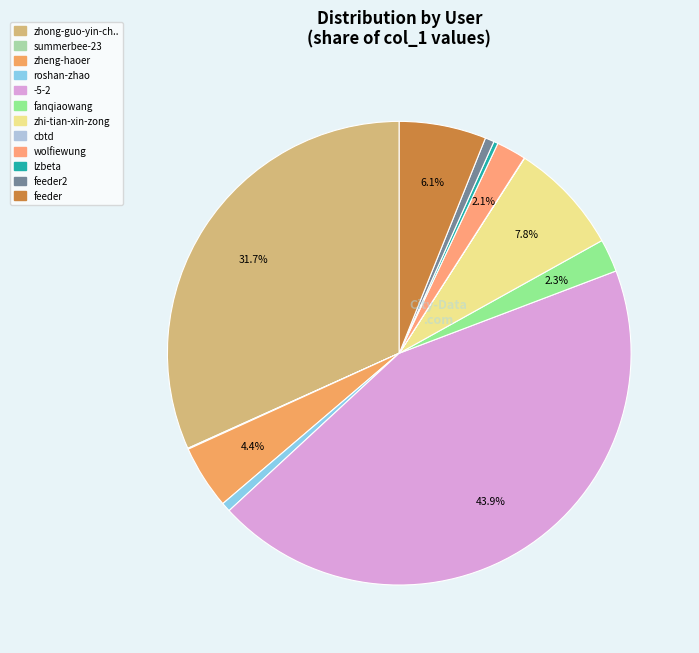

To the nearest percent, what is the difference between the largest and smallest slice percentages?

44%